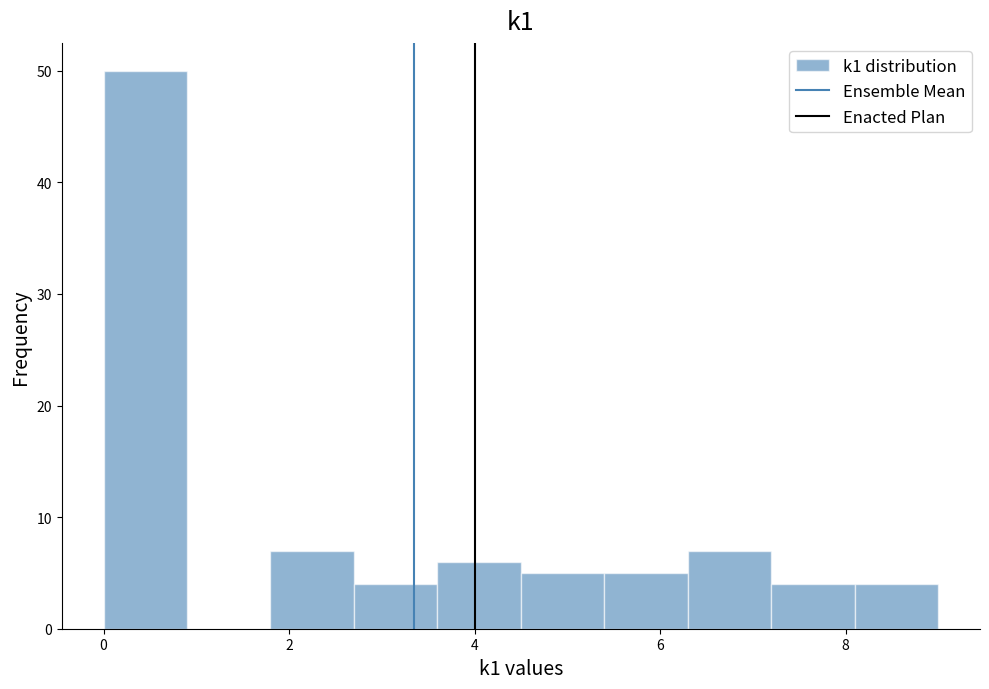

What is the height of the bar covering 6.3 to 7.2 on the x-axis? Neither the bar edges nor the heights are printed on the chart, so give them approximately, as read against the axes.

7